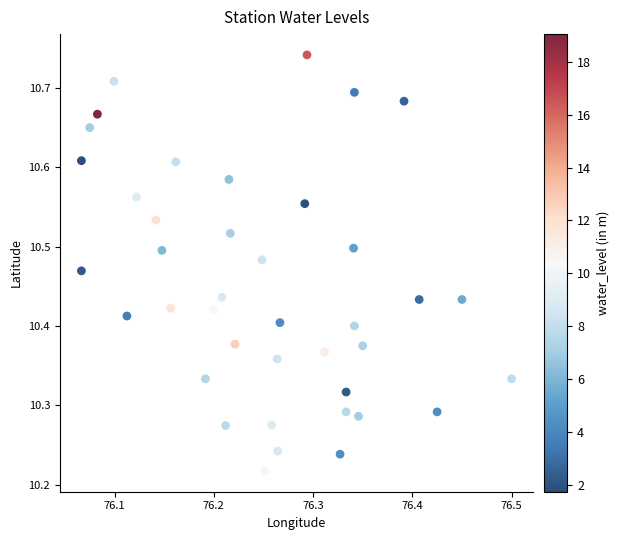

What is the range of Y values (max minus min)?

0.5